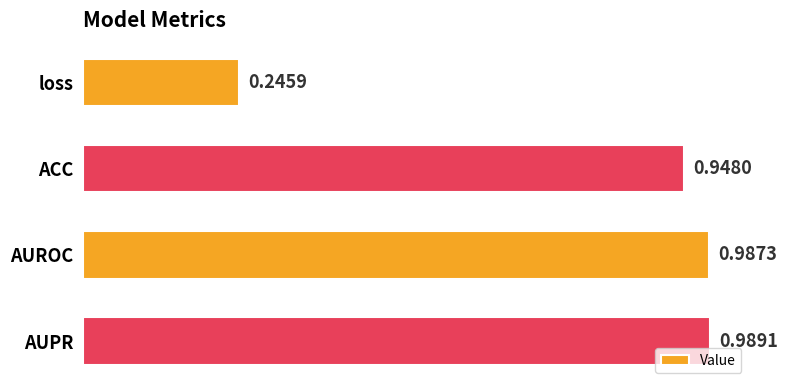

What is the difference between the values at AUPR and loss?

0.7